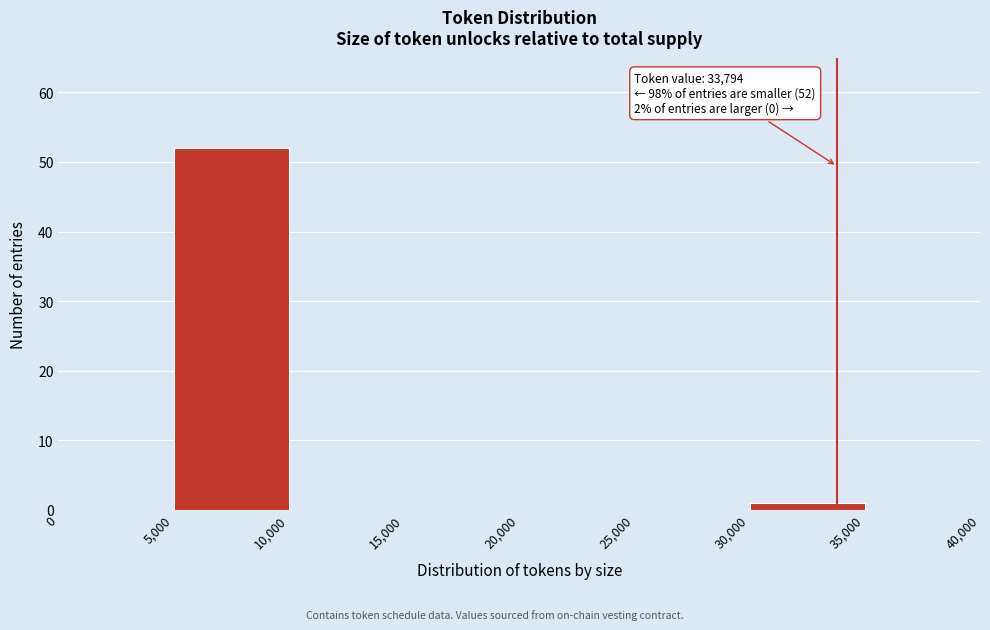

Which range on the x-axis has the tallest bar?

5,000 to 10,000